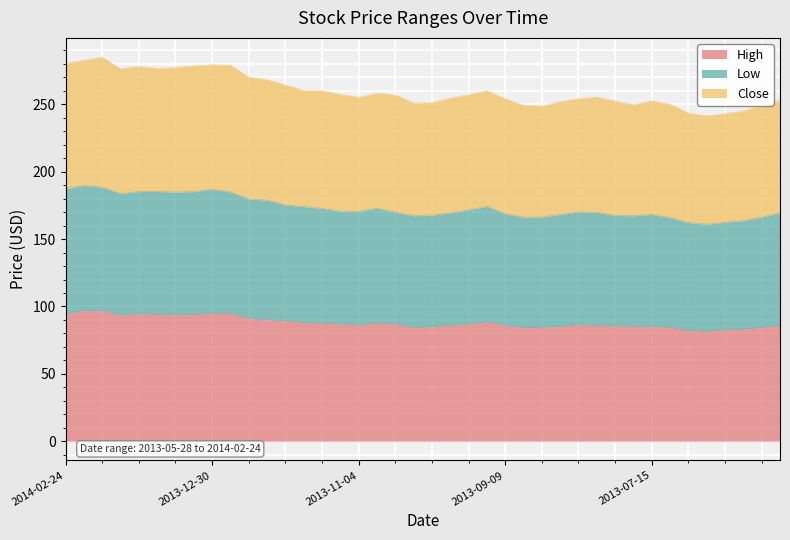

At 2013-05-28, list the series in order from smallest to largest.

High, Low, Close